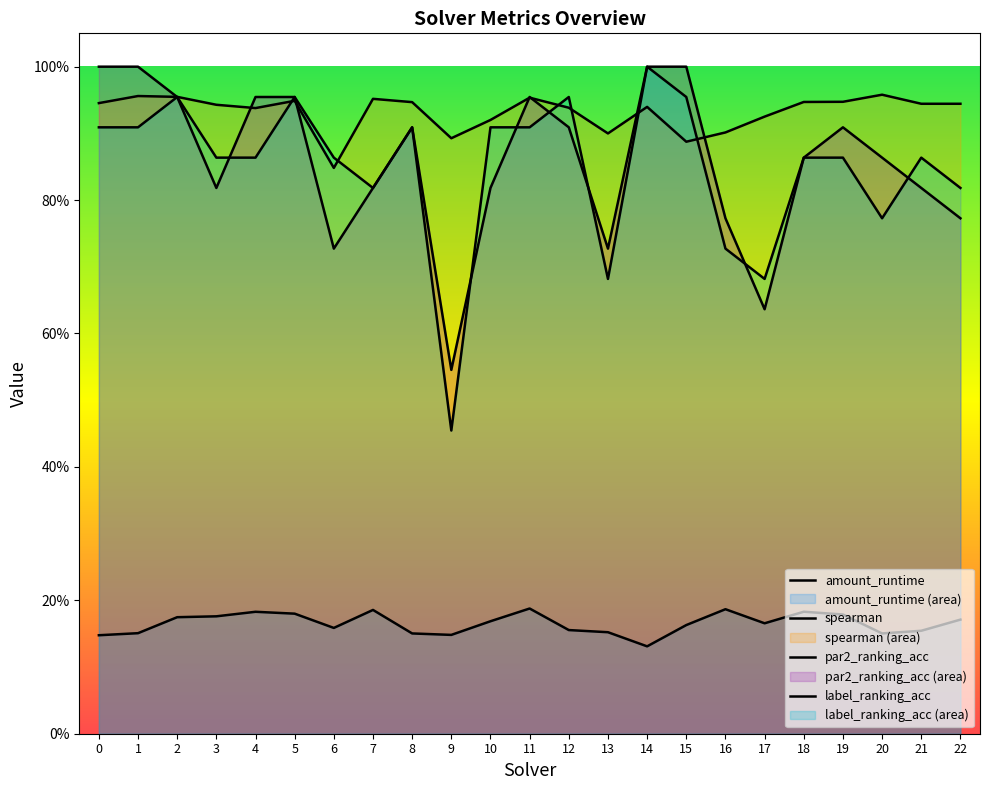

Is the value of amount_runtime at 16 greater than the value of par2_ranking_acc at 14?

No